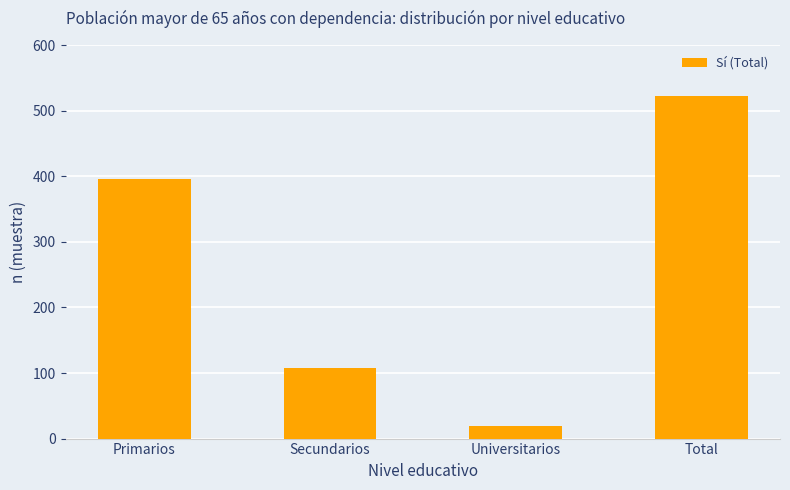

Which category has the lowest value across all series?

Universitarios